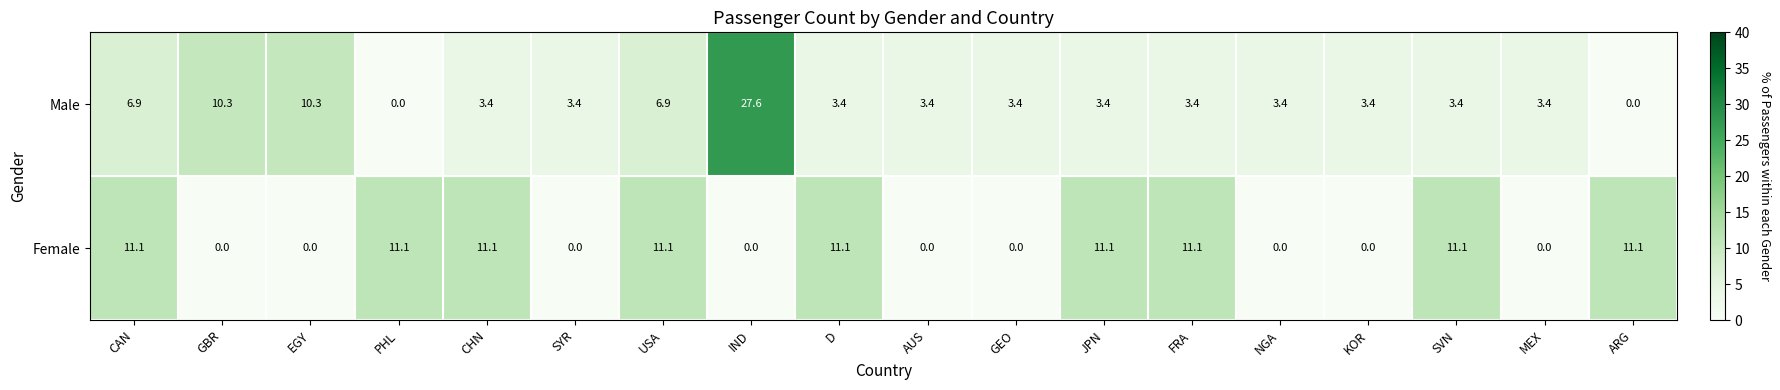

How many data points in Female are less than 11?

9